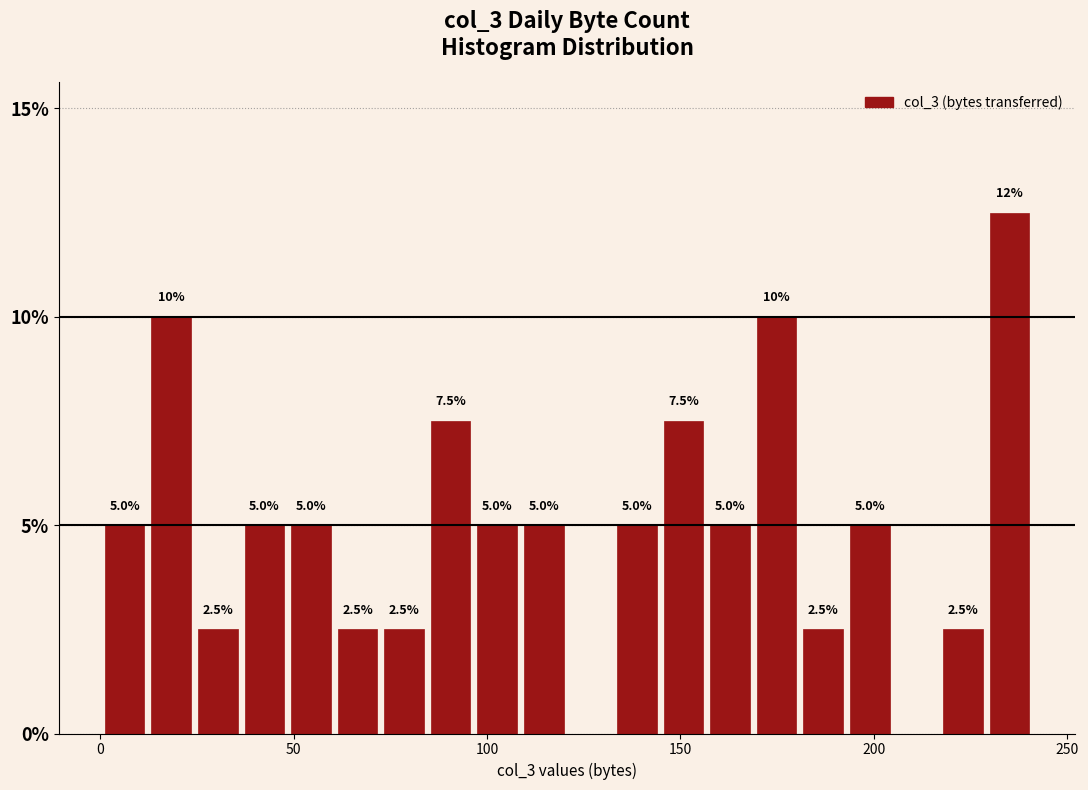

Around what value on the x-axis is the tallest bar? Give the approximate position of its centre, as read against the axis.

235